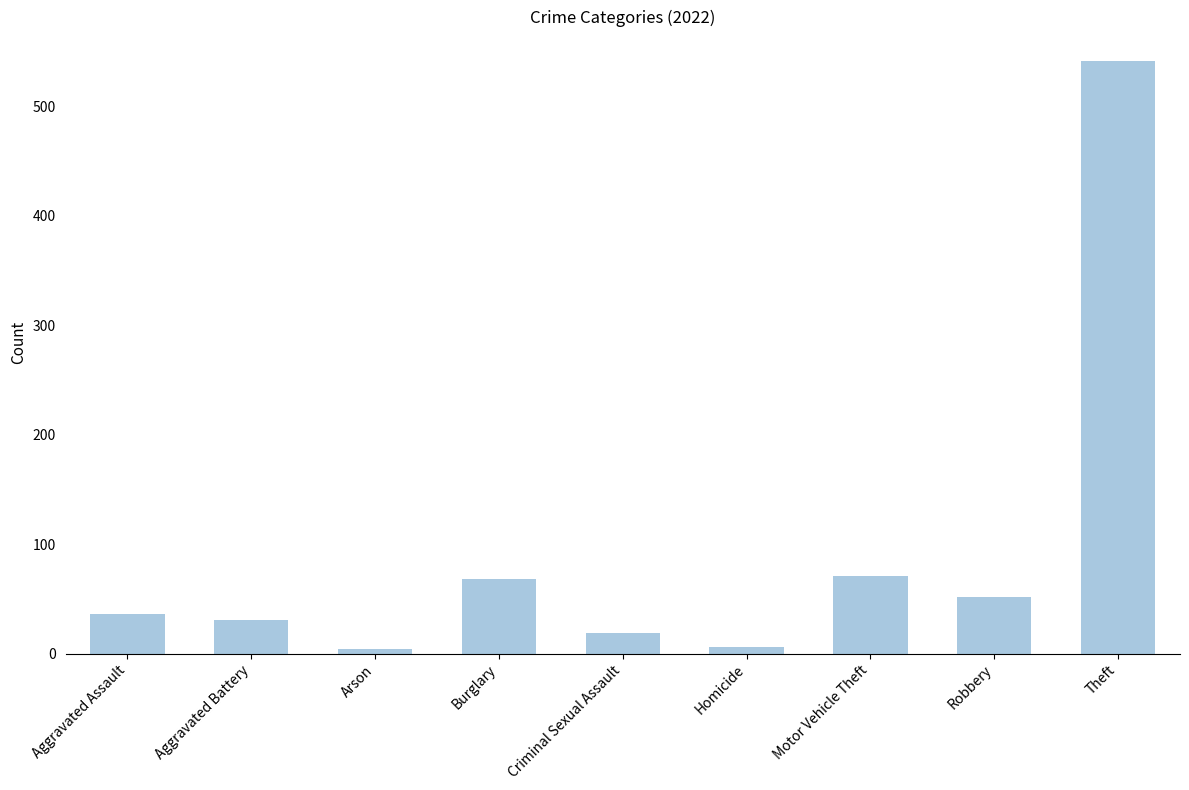

What is the maximum value shown in the chart?

541